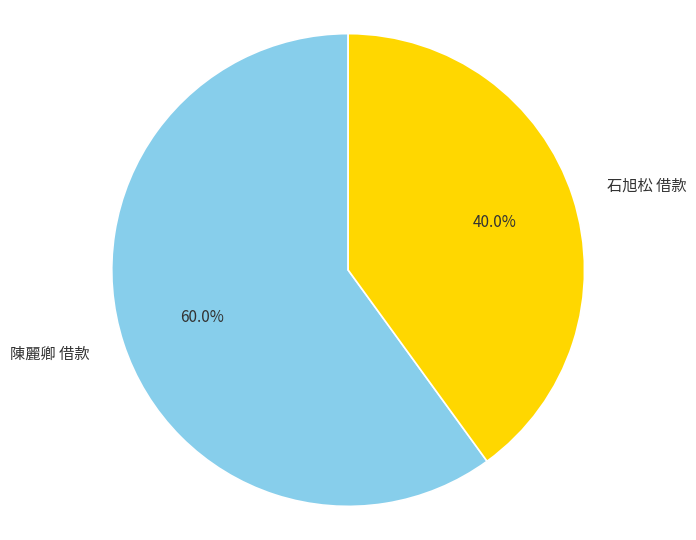

Rank the categories by value from highest to lowest.

陳麗卿 借款, 石旭松 借款